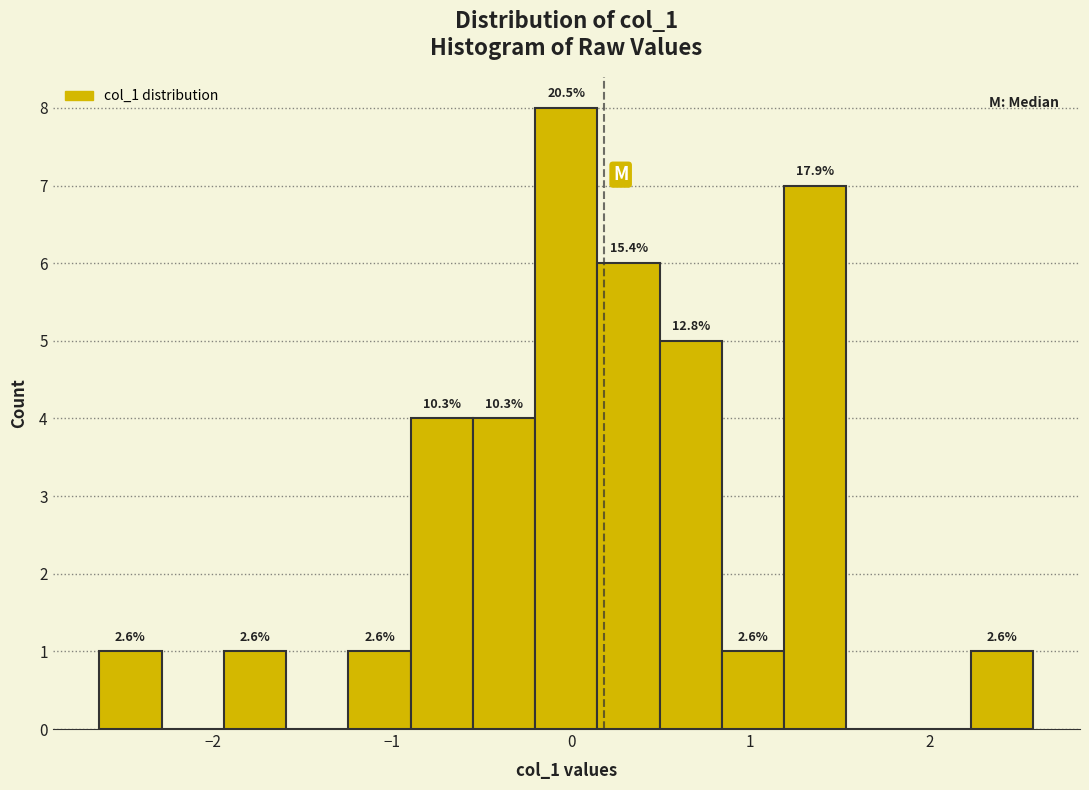

Around what value on the x-axis is the tallest bar? Give the approximate position of its centre, as read against the axis.

0.0